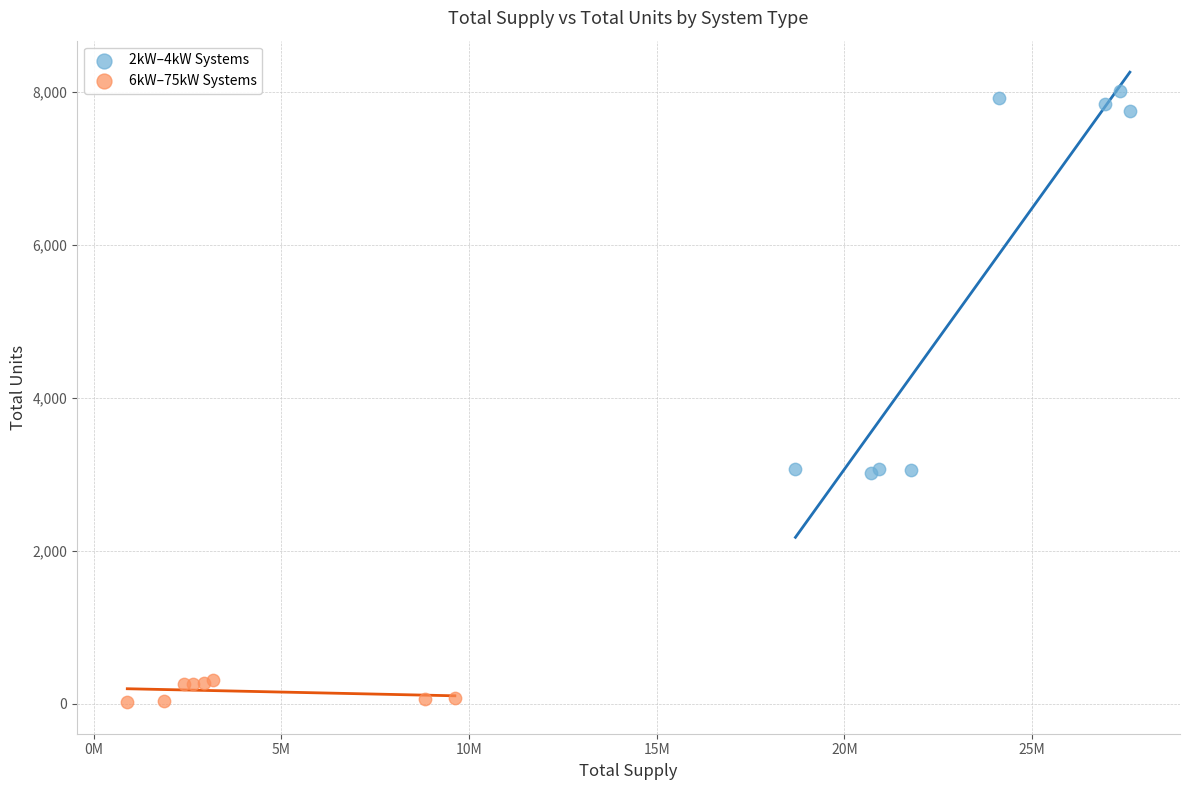

Which series contains the highest Y value?

2kW–4kW Systems